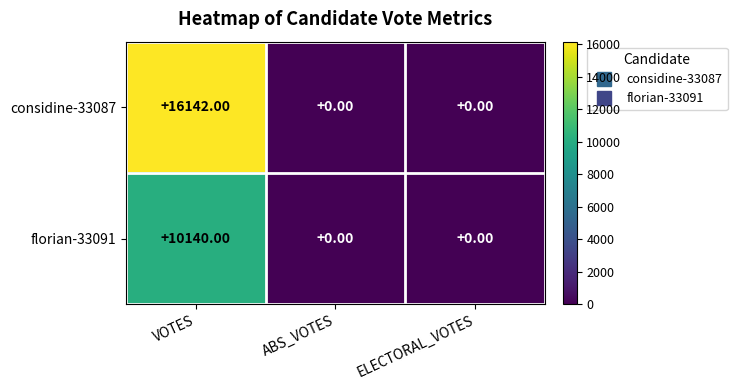

What is the sum of all considine-33087 values?

16142